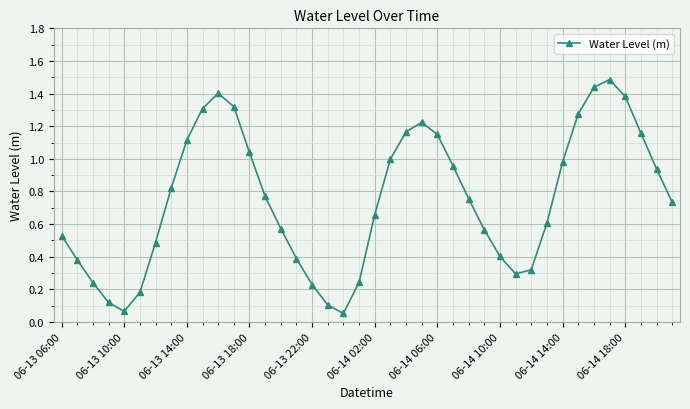

What is the sum of all values?

29.9